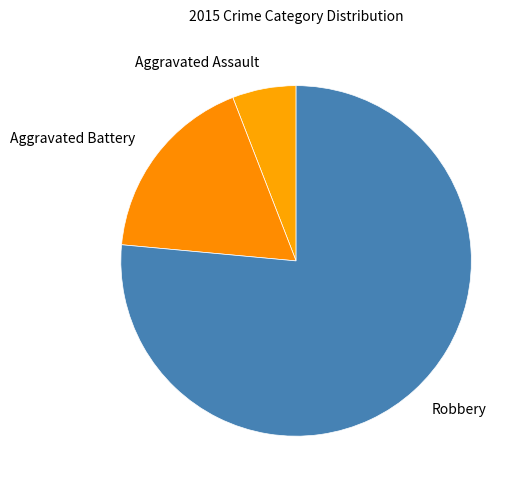

Is there any slice that represents more than half of the pie?

Yes